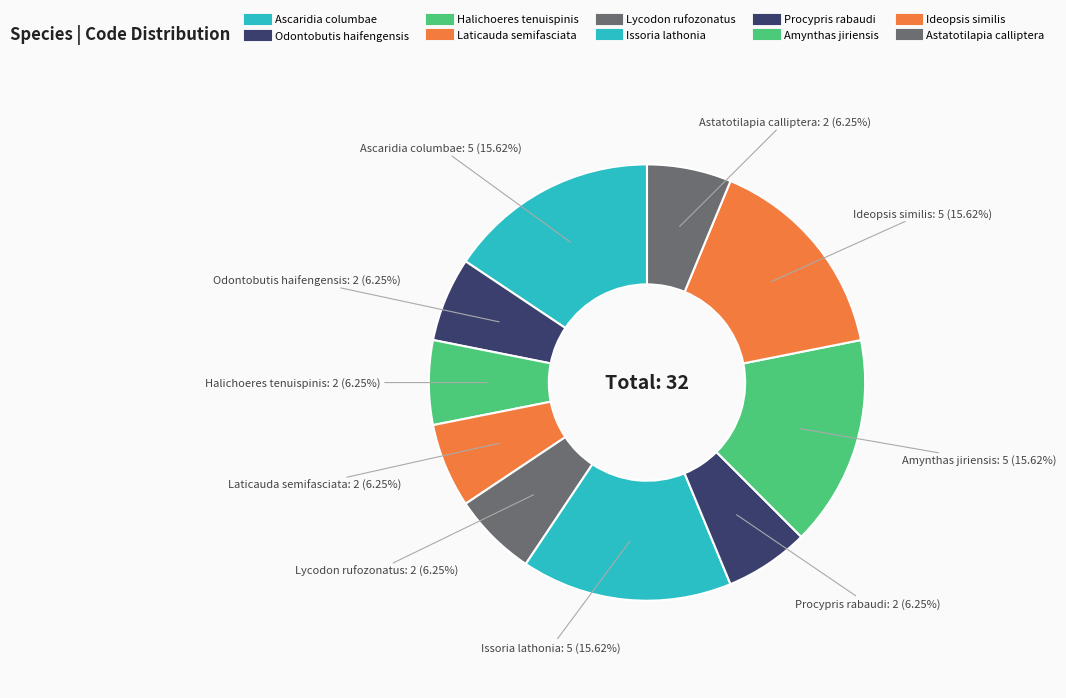

How many segments does this pie chart have?

10